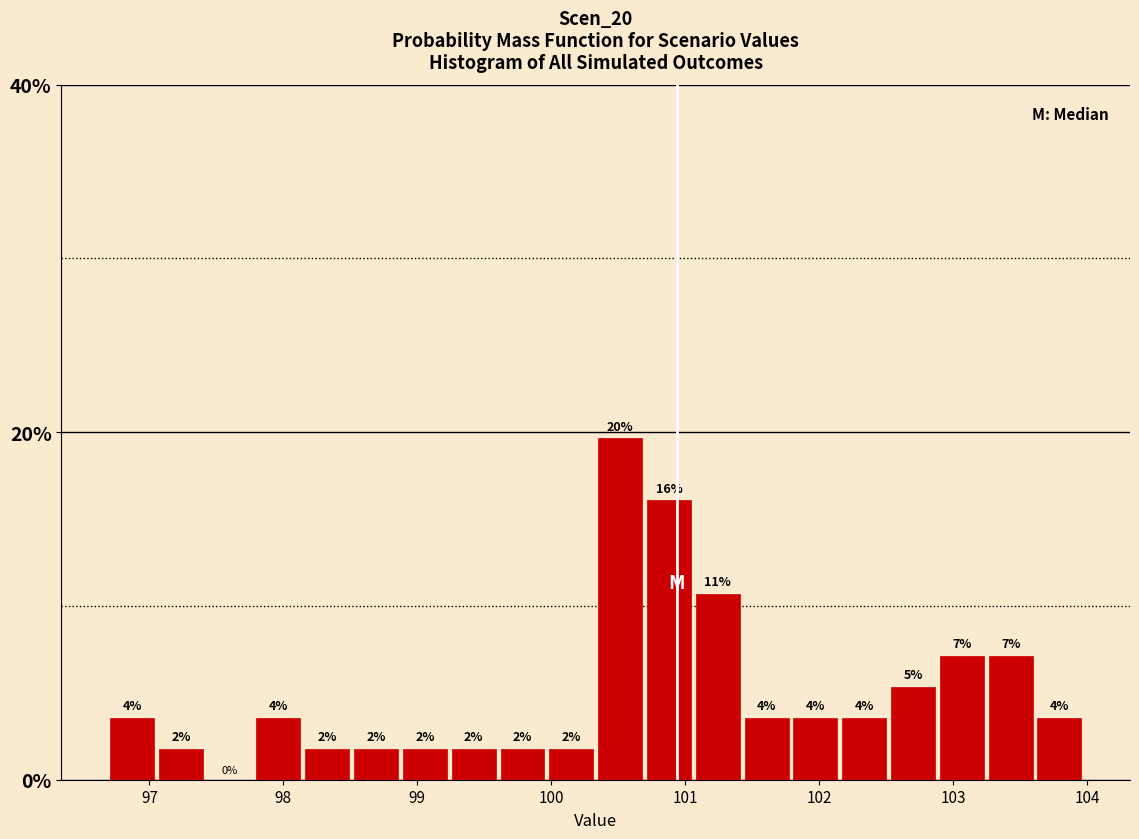

Around what value on the x-axis is the tallest bar? Give the approximate position of its centre, as read against the axis.

100.5